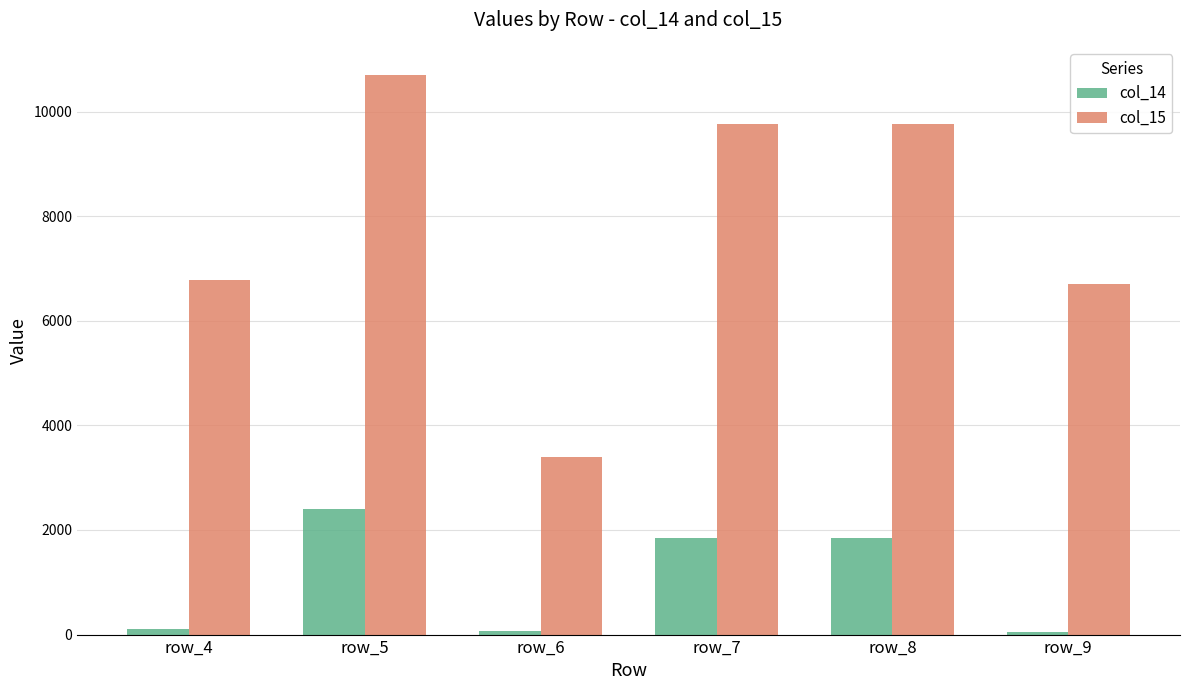

True or false: col_14 has a value of 2477.6 at row_7.

False